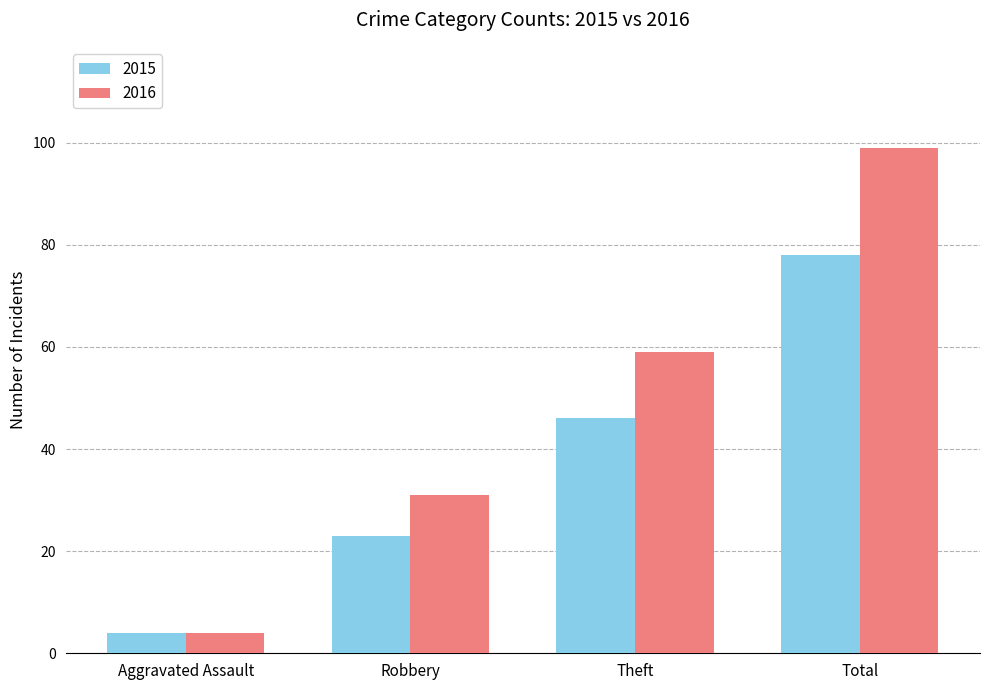

Which series has the largest total across all categories?

2016